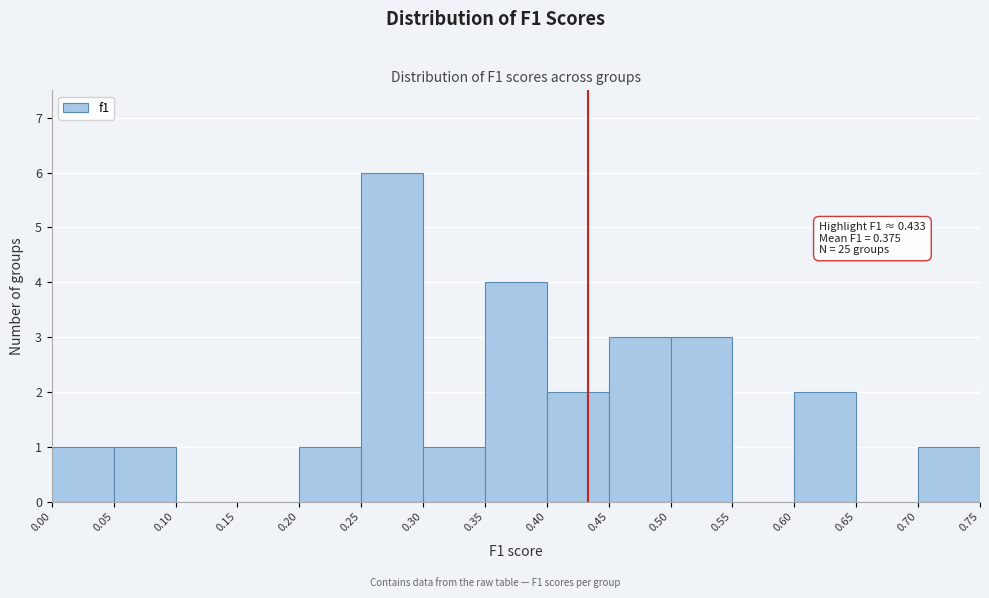

Which range on the x-axis has the tallest bar?

0.25 to 0.30